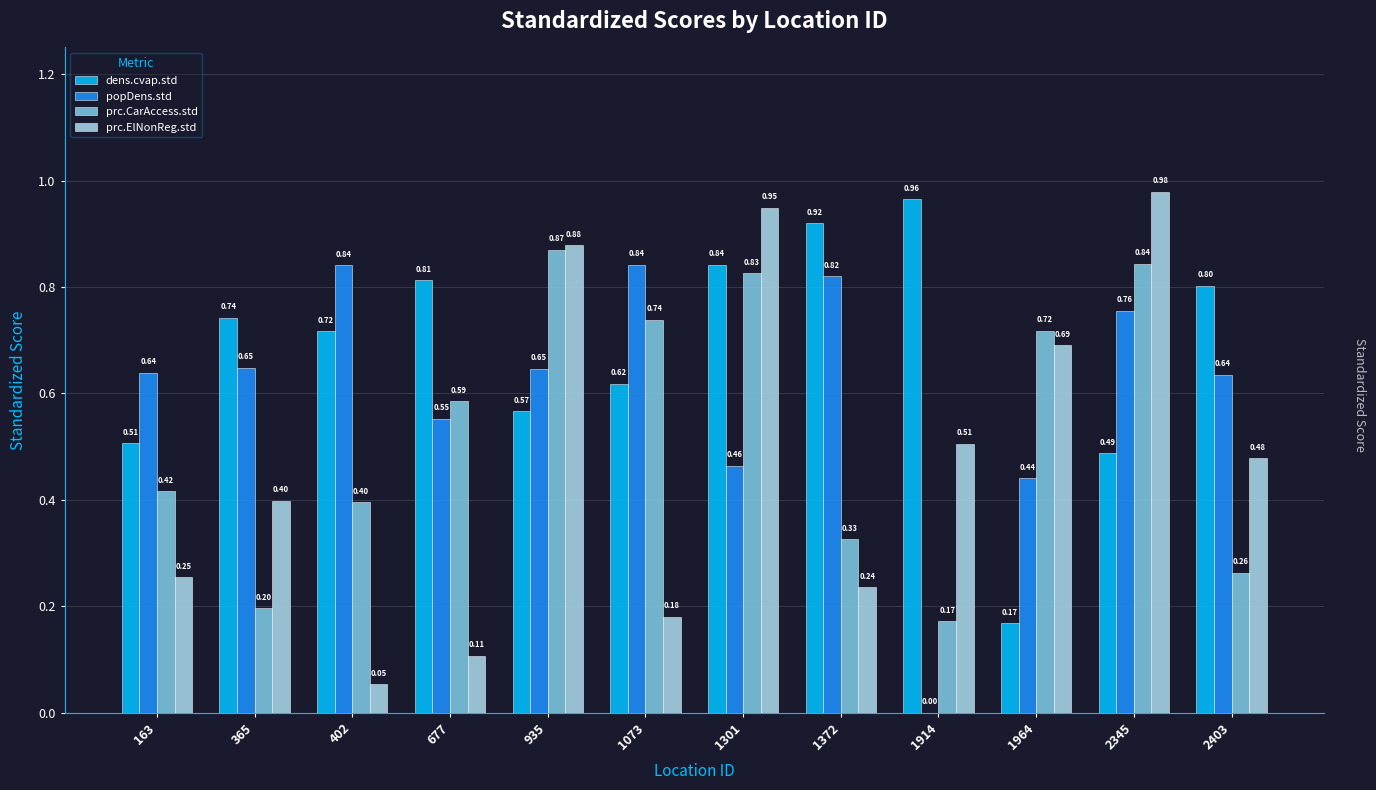

What are all the series names shown in the legend?

dens.cvap.std, popDens.std, prc.CarAccess.std, prc.ElNonReg.std